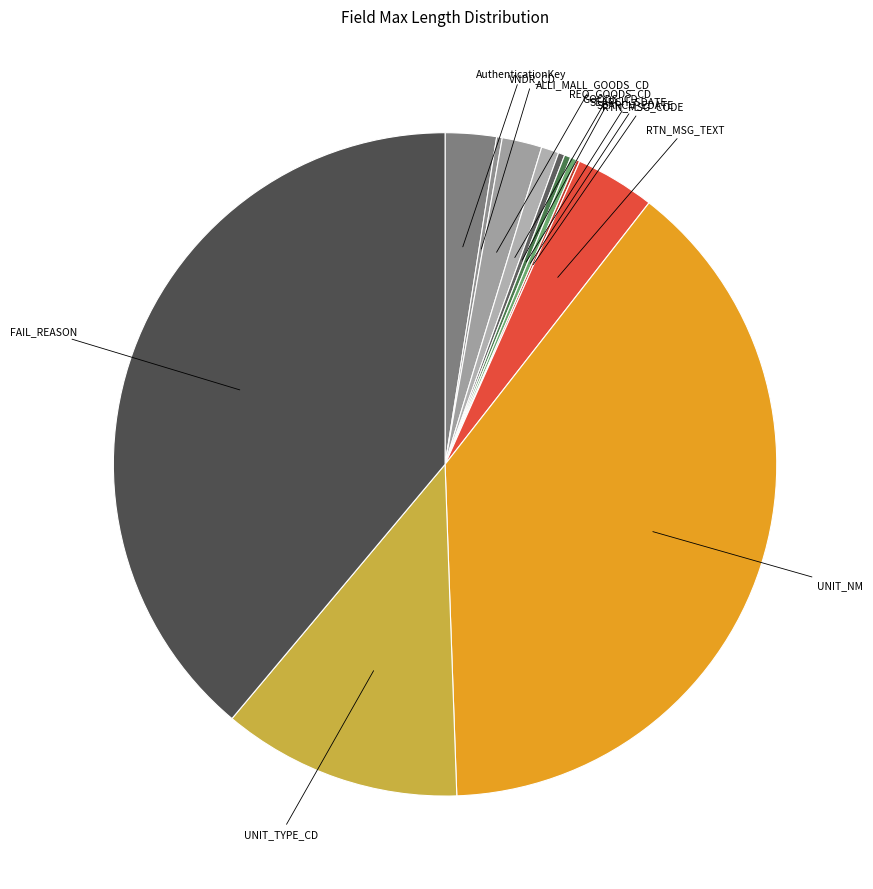

Combined, do AuthenticationKey and RTN_MSG_TEXT account for over 50%?

No